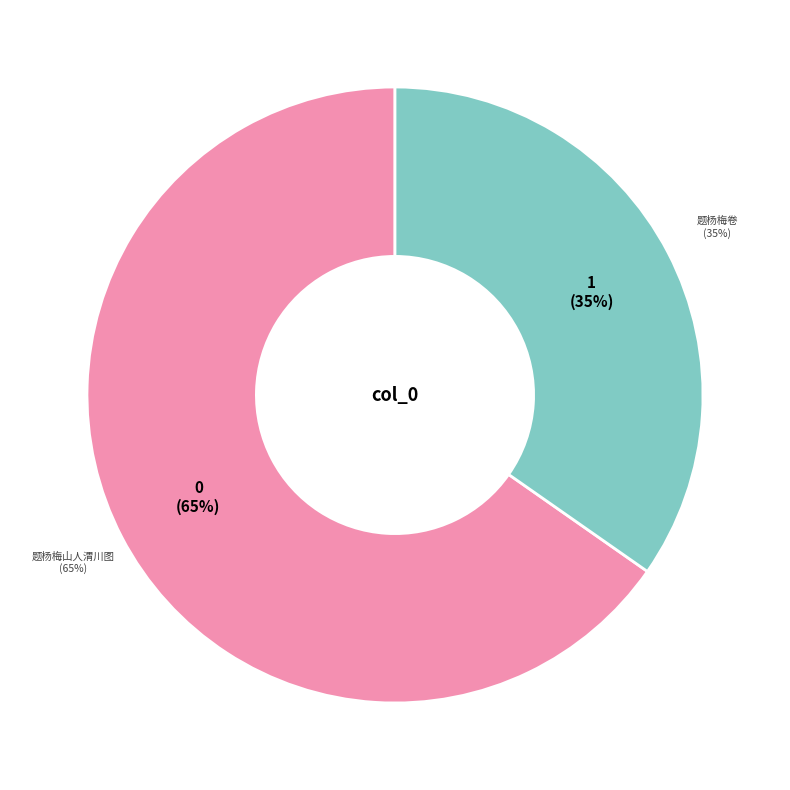

To the nearest percent, what portion does 题杨梅卷 represent?

35%